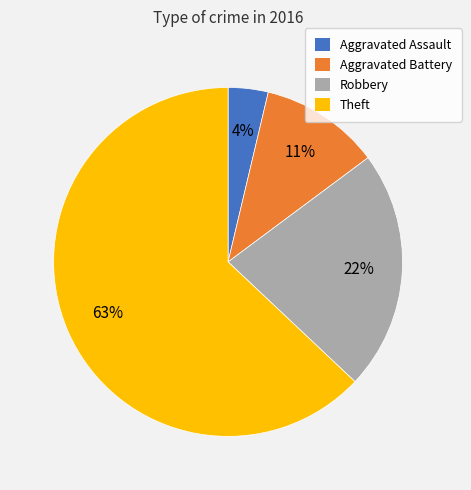

Which slice represents more than half of the pie?

Theft